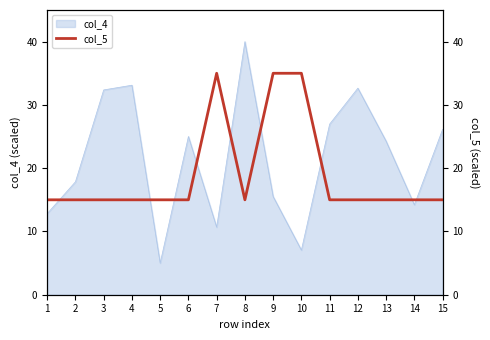

Approximately how many times larger is the value at 10 compared to 14?

2.3